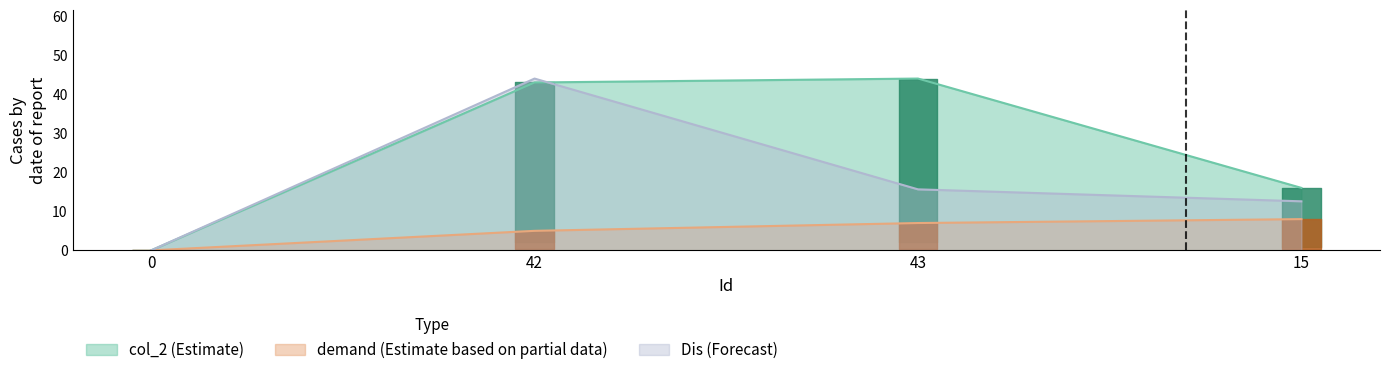

Reading right to left, transcribe all the data shown in this chart.

col_2: 16.0	44.0	43.0	0.0
demand: 8.0	7.0	5.0	0.0
Dis: 12.6	15.6	44.0	0.0